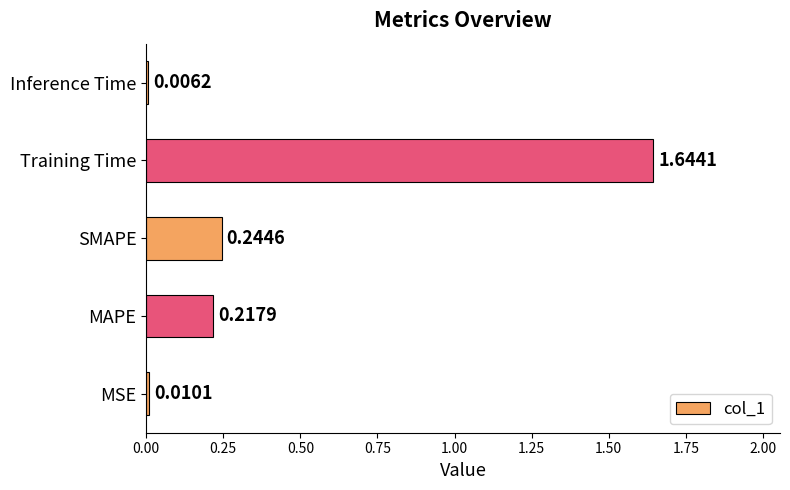

What is the change in value from SMAPE to Training Time?

+1.4